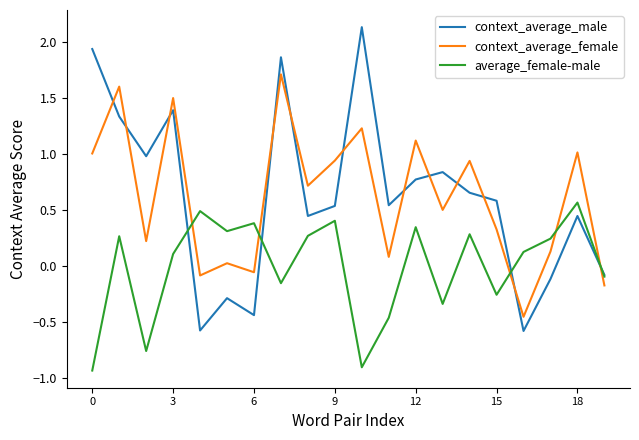

What is the maximum value shown in the chart?

2.1